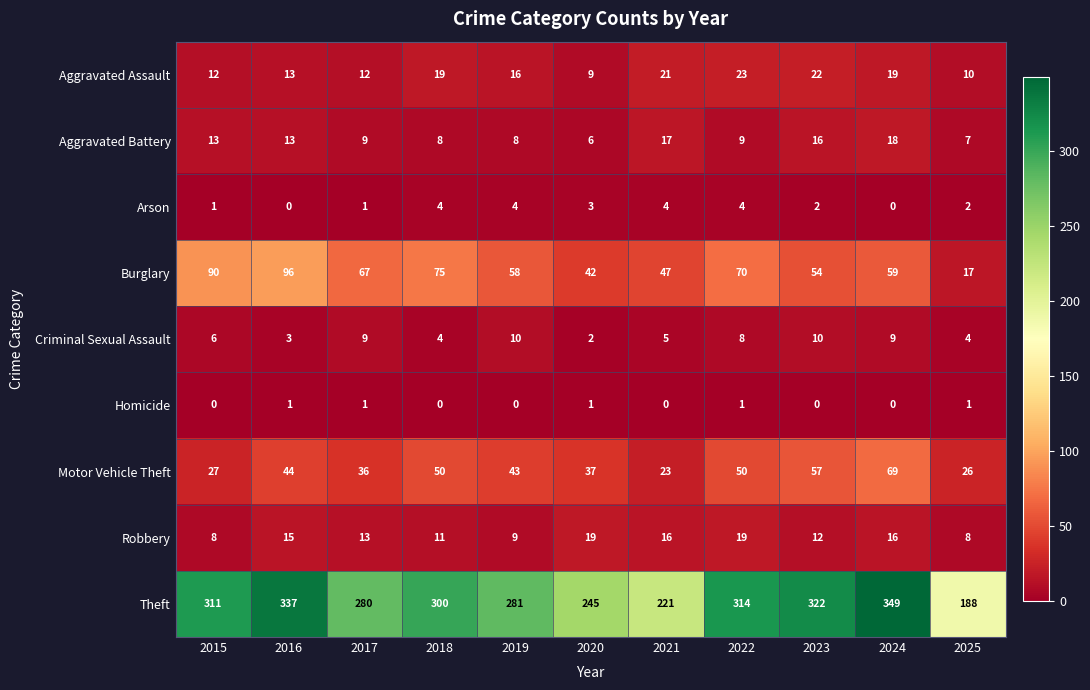

What is the spread (max minus min) of values at 2018?

300